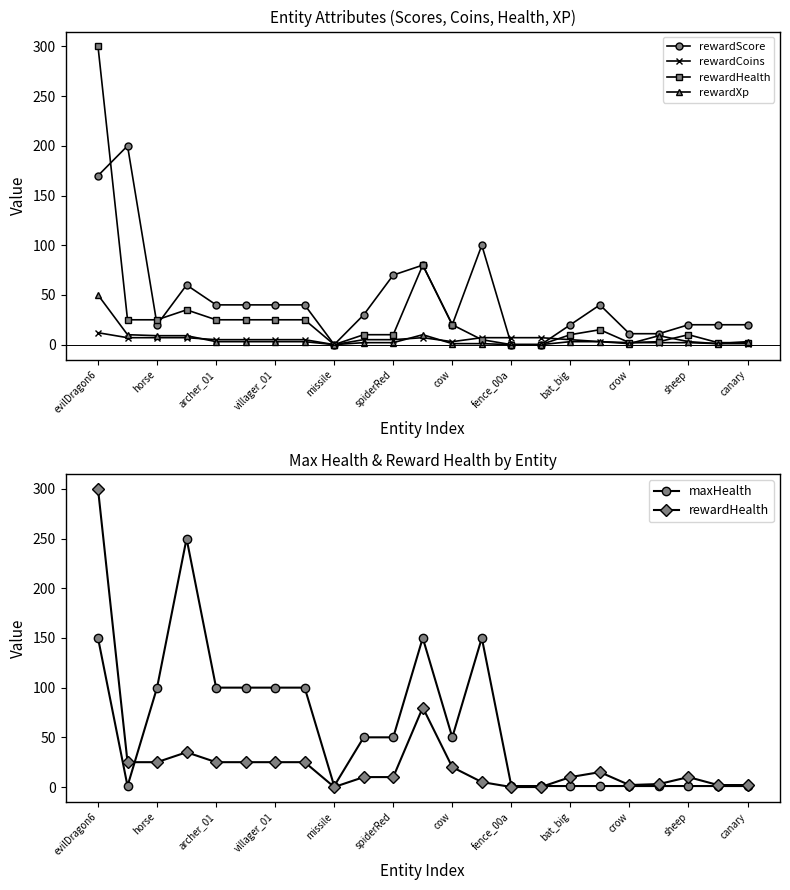

Where is rewardCoins nearest to the value 6?

horse